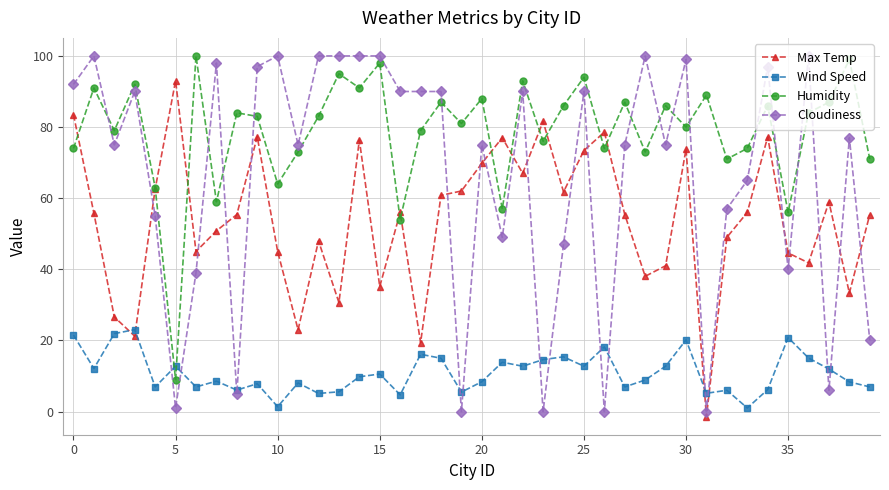

True or false: Cloudiness and Humidity intersect in this chart.

True